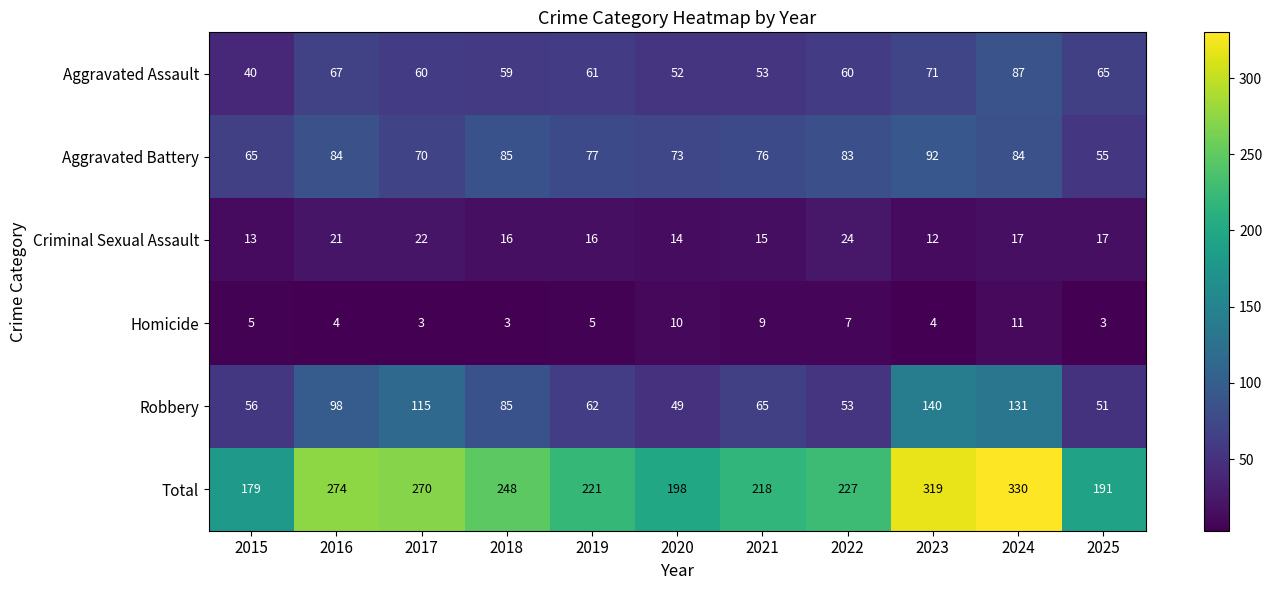

What is the minimum value for Total?

179